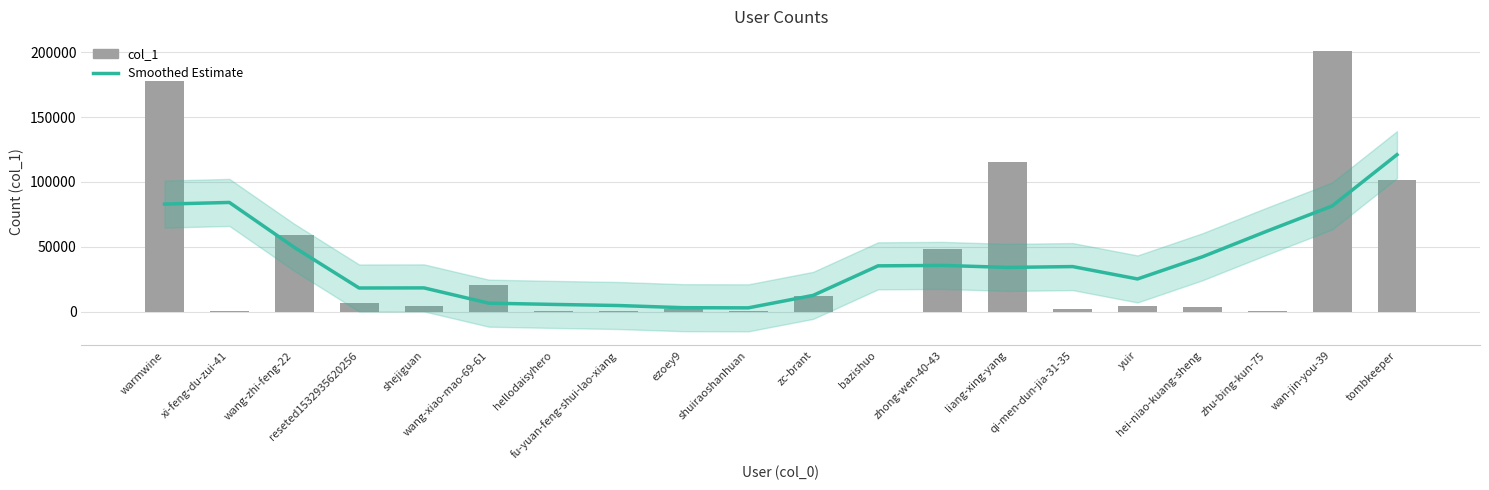

At which label is Smoothed Estimate closest to 61956?

zhu-bing-kun-75